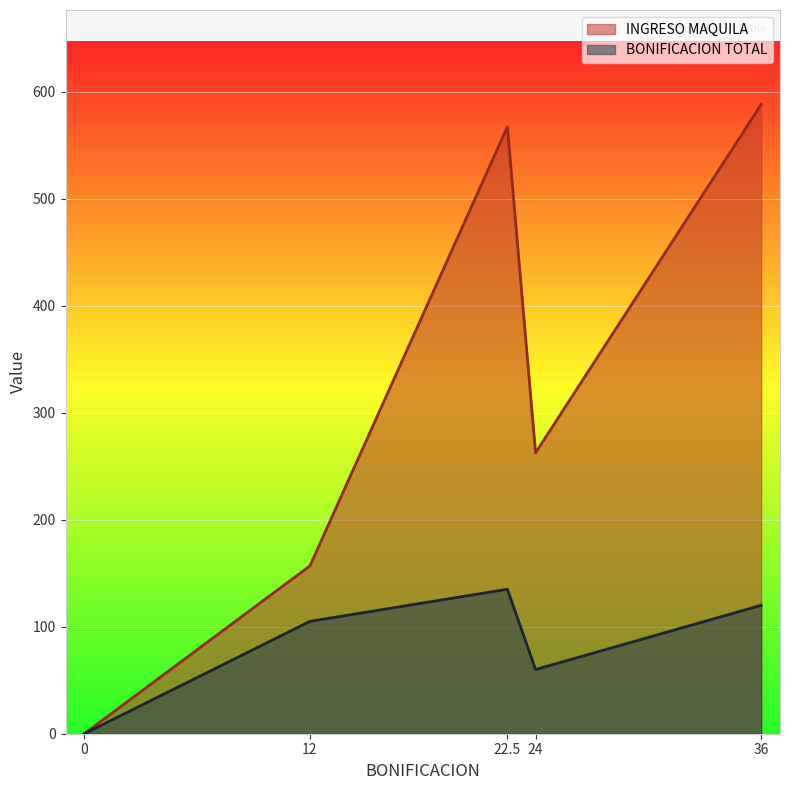

True or false: BONIFICACION TOTAL and INGRESO MAQUILA cross at least once.

False